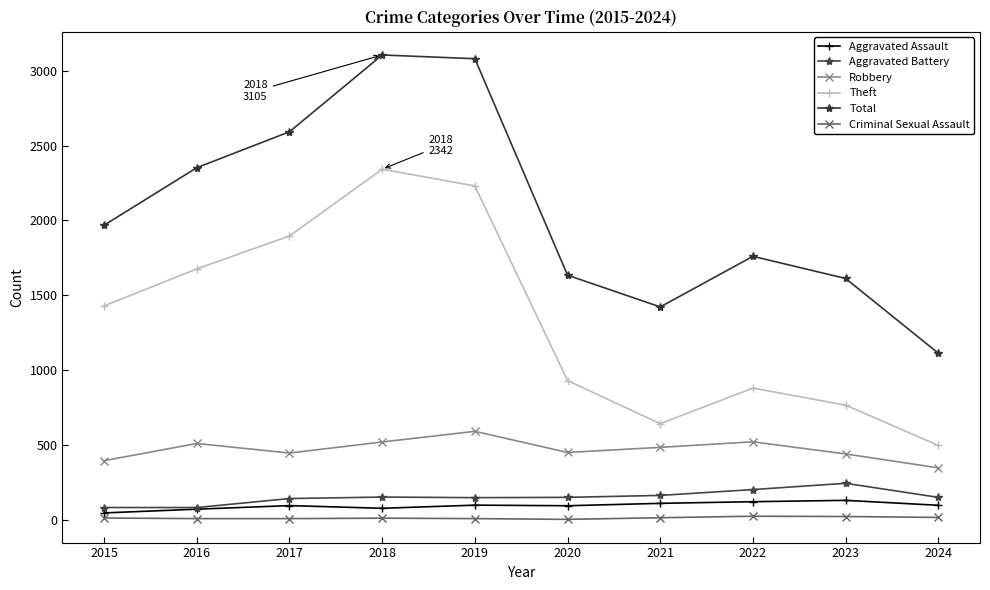

Which label corresponds to the smallest value in the chart?

2020